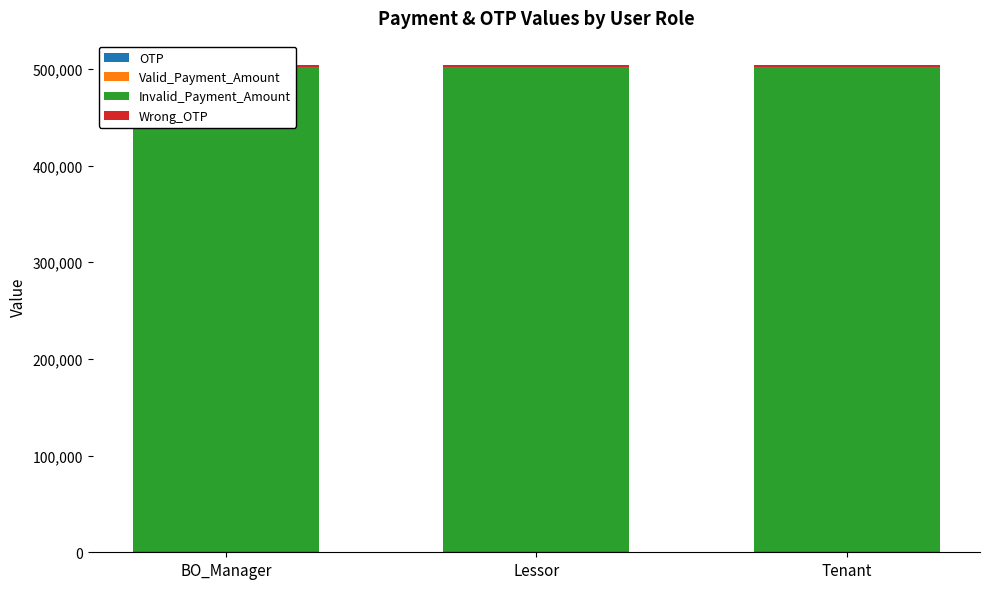

The value of Invalid_Payment_Amount at BO_Manager is 500000. True or false?

True